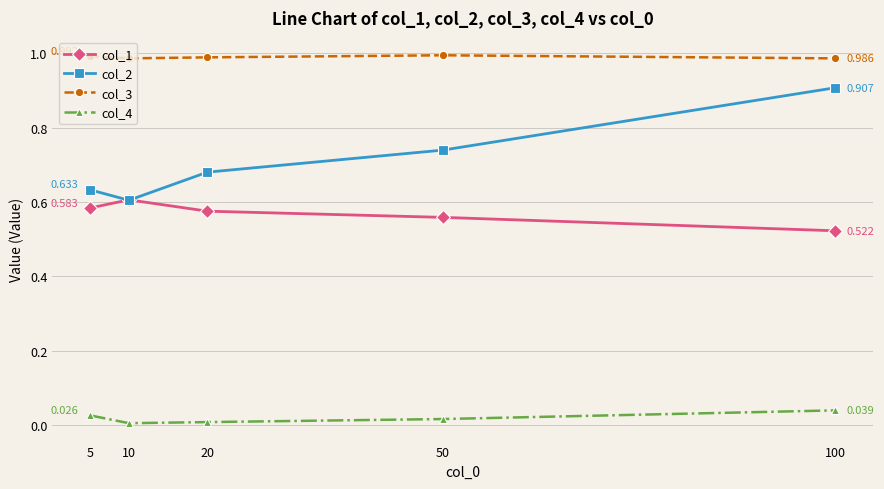

How many col_3 values are between 0 and 1?

5